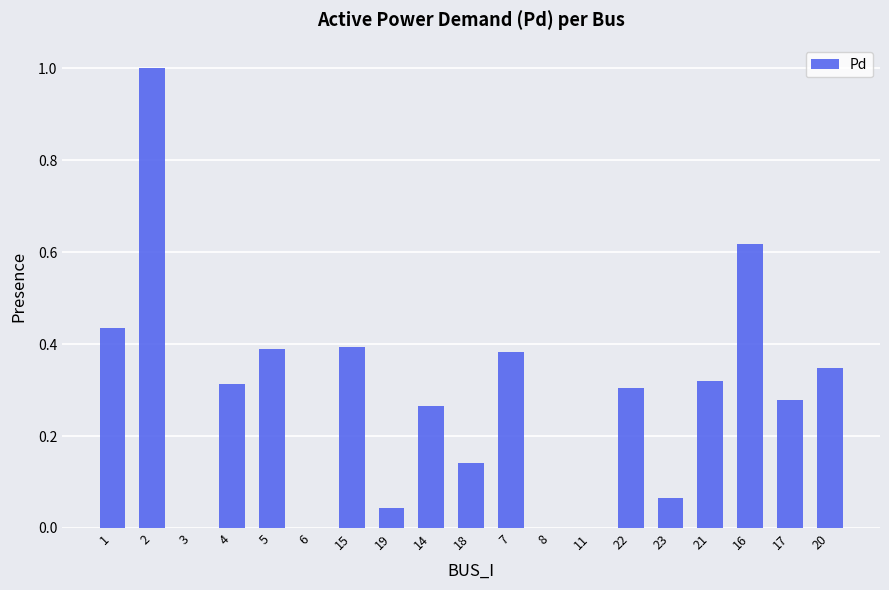

What is the sum of all values?

5.3